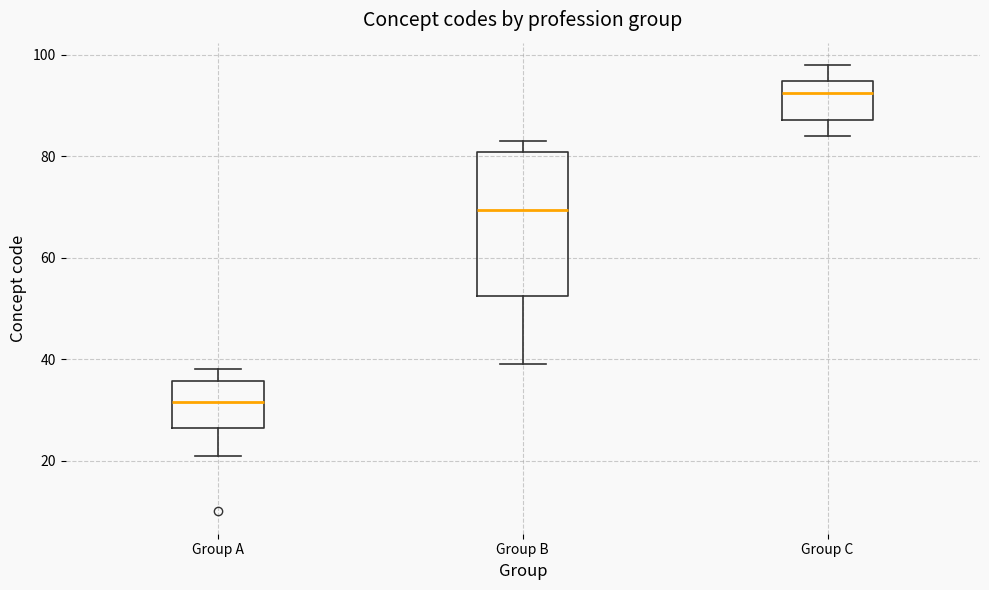

Where does the median line of the box for Group B sit on the y-axis? The values are not printed on the chart, so give them approximately, as read against the axis.

70